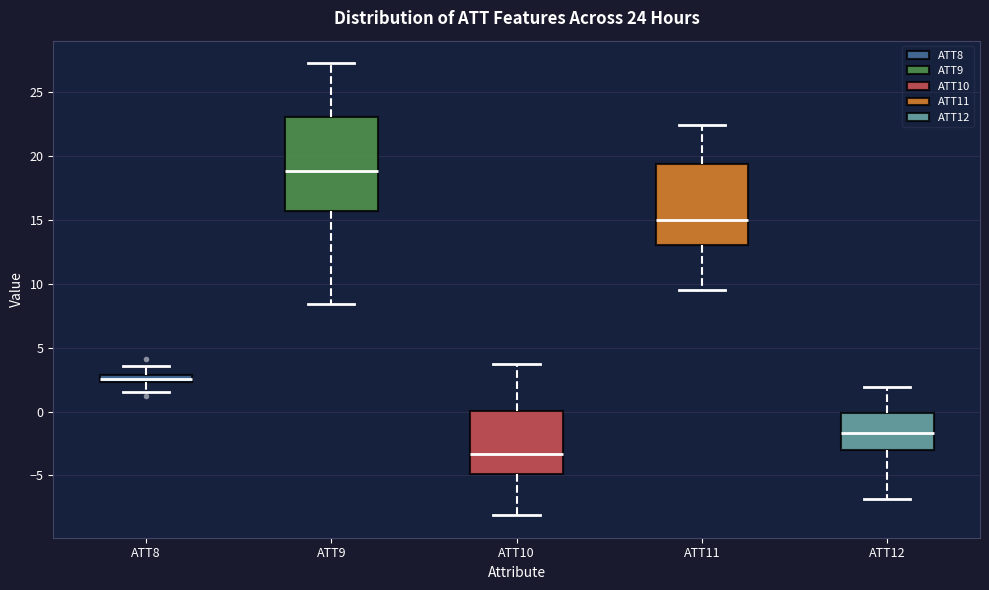

Which box's median line is the highest?

ATT9